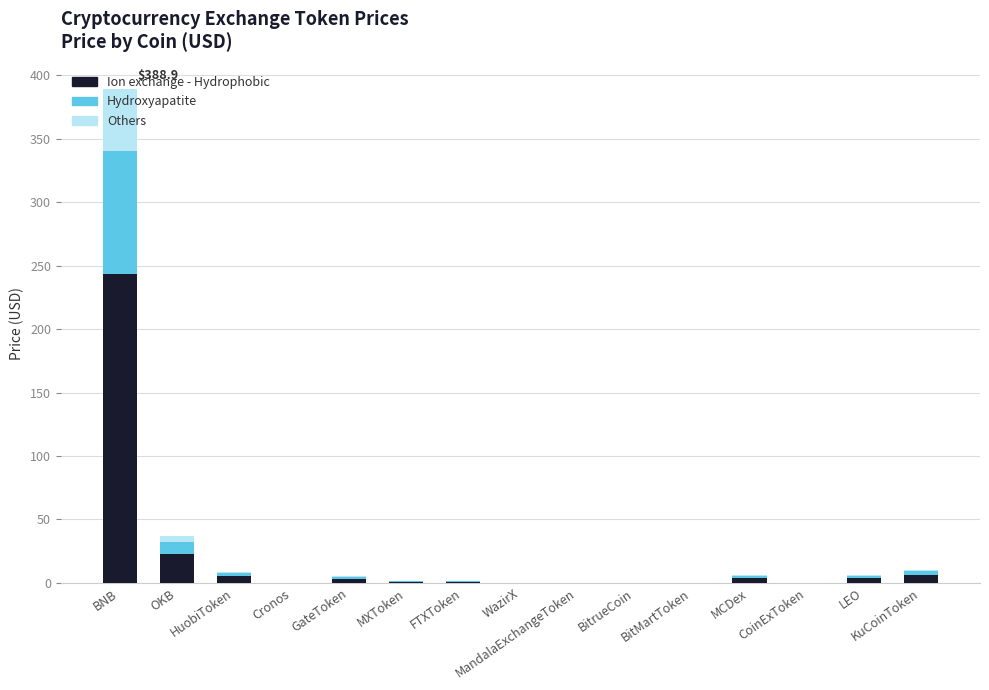

What is the value of the Ion exchange - Hydrophobic bar at the 8th from the left?

0.1